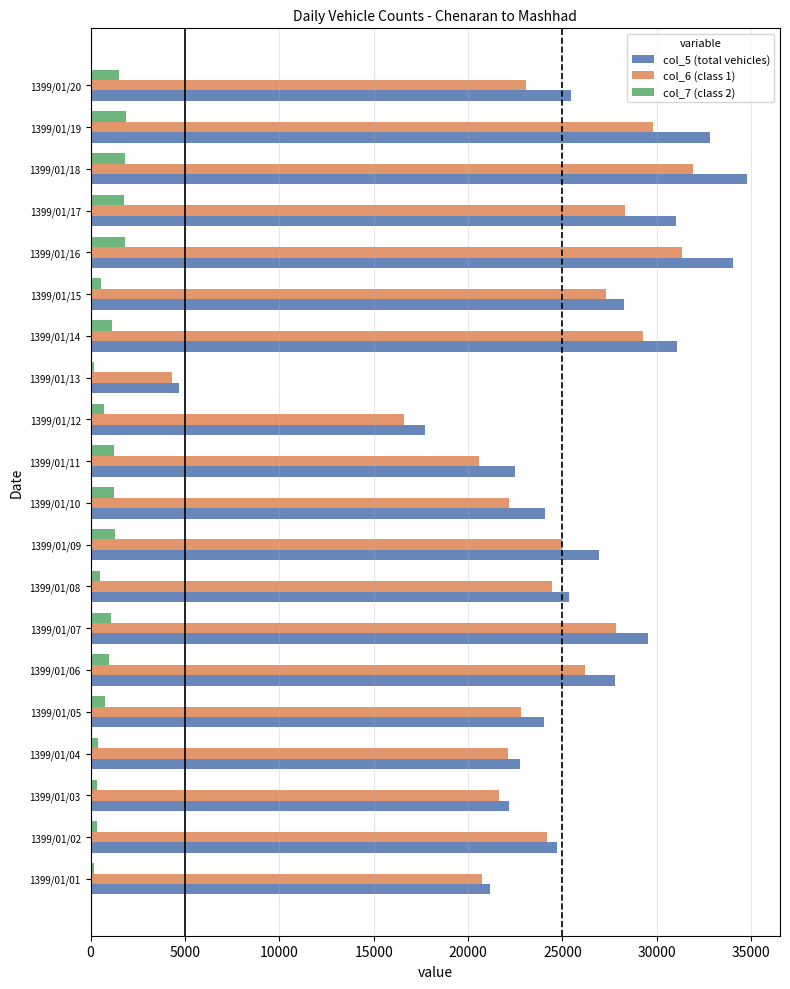

At which category is the sum across all series the highest?

1399/01/18